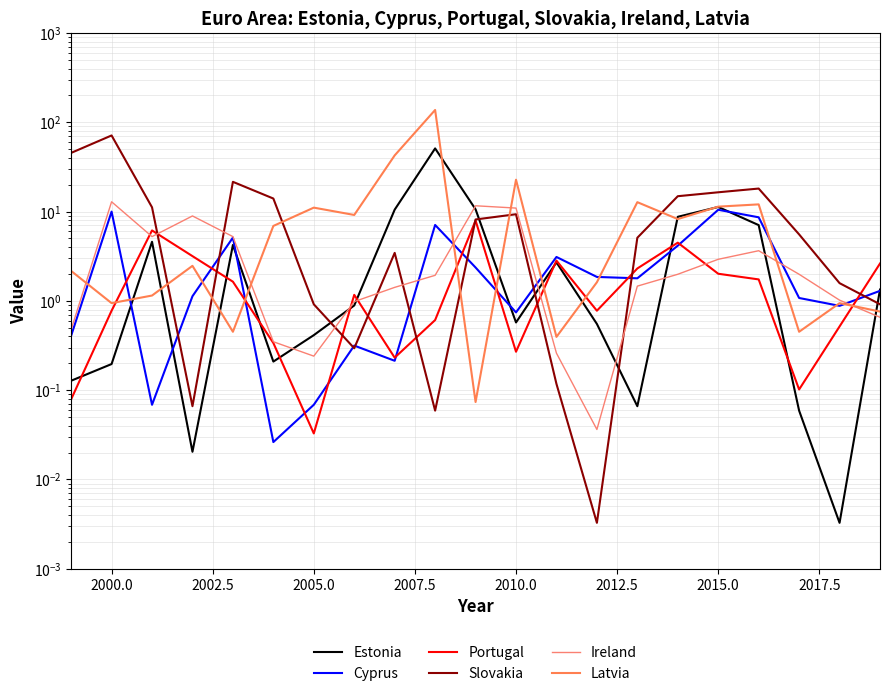

What is the highest value of the Latvia series?

137.6